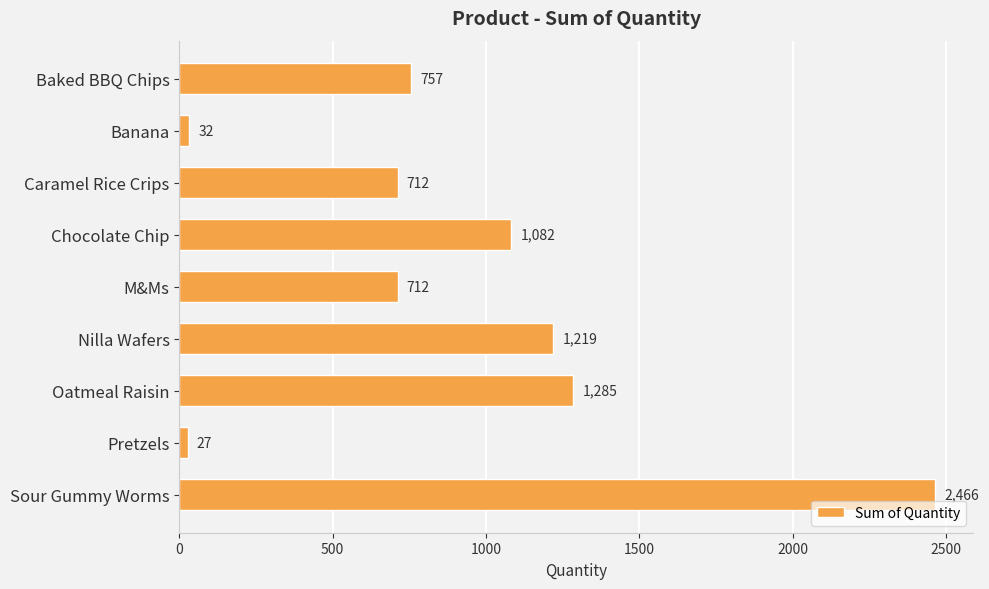

Approximately how many times larger is the value at Chocolate Chip compared to Pretzels?

40.1